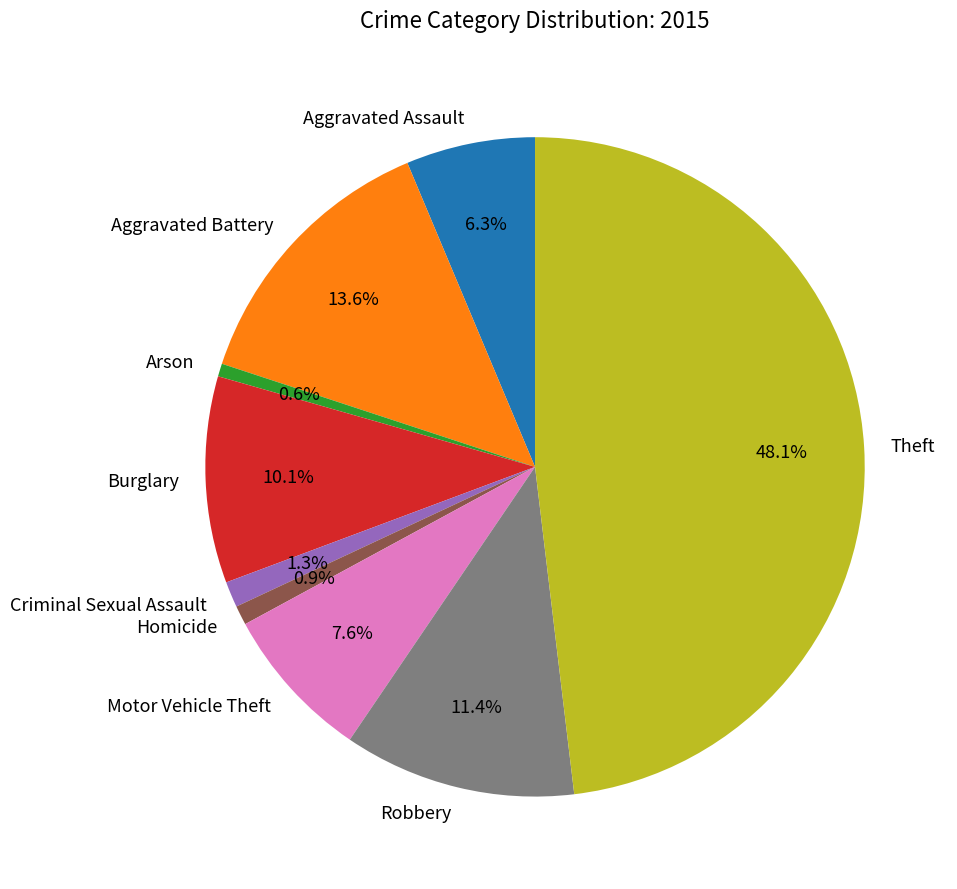

What percentage do Burglary and Aggravated Battery together represent?

23.7%